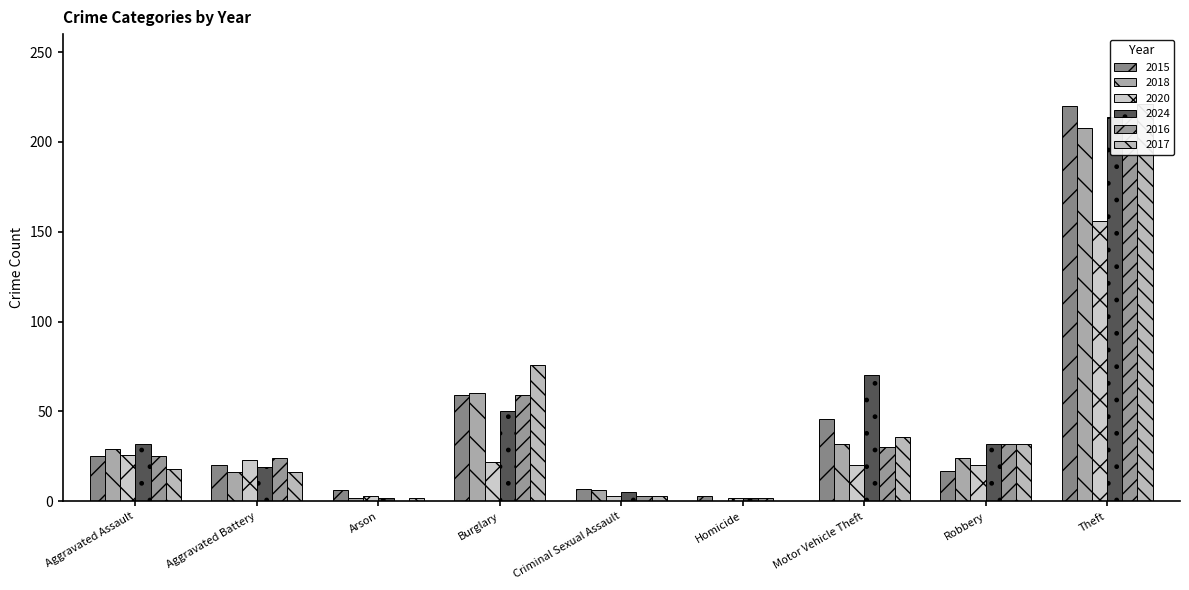

Which series has the largest total across all categories?

2024